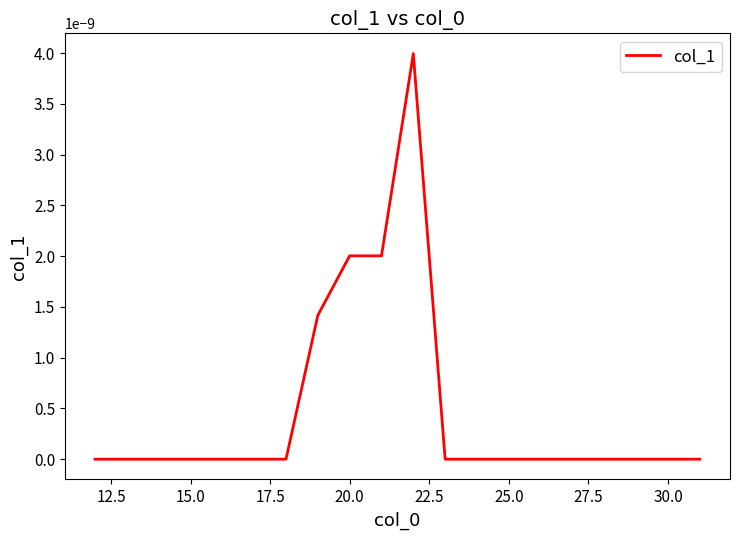

How many lines are shown in the chart?

1